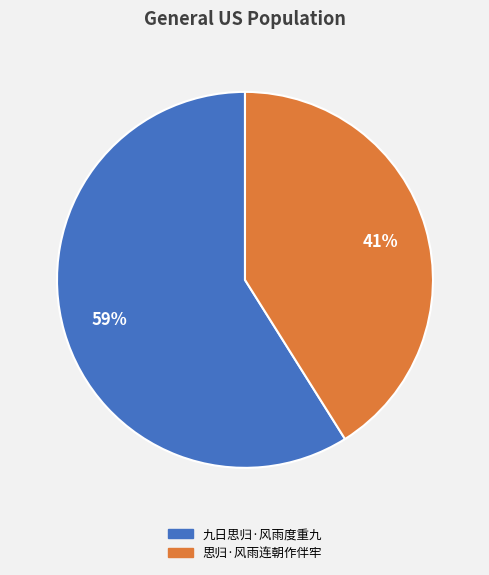

To the nearest percent, what is the average slice percentage?

50%